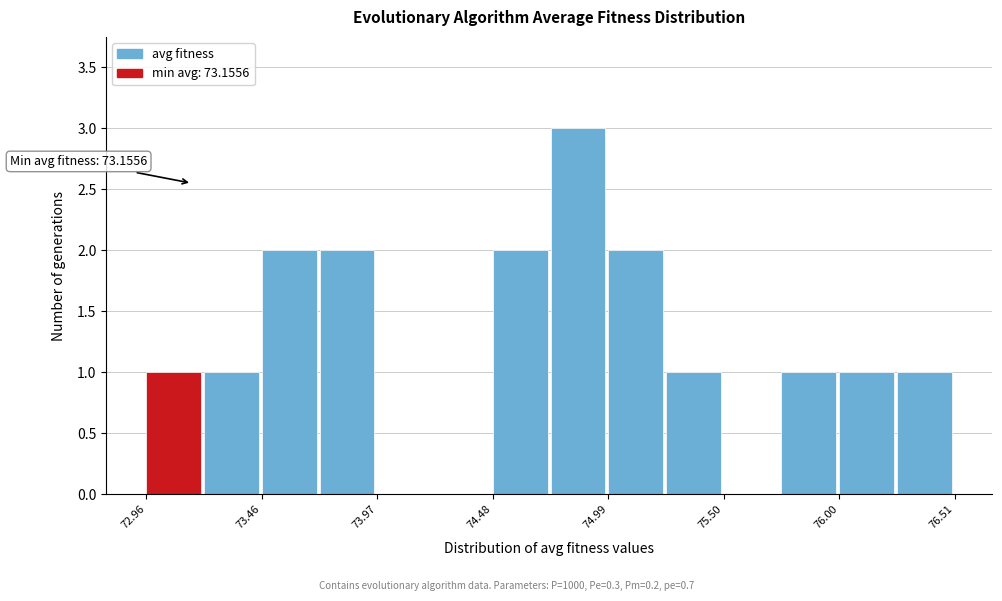

Read against the x-axis, roughly where is the centre of the tallest bar?

74.9